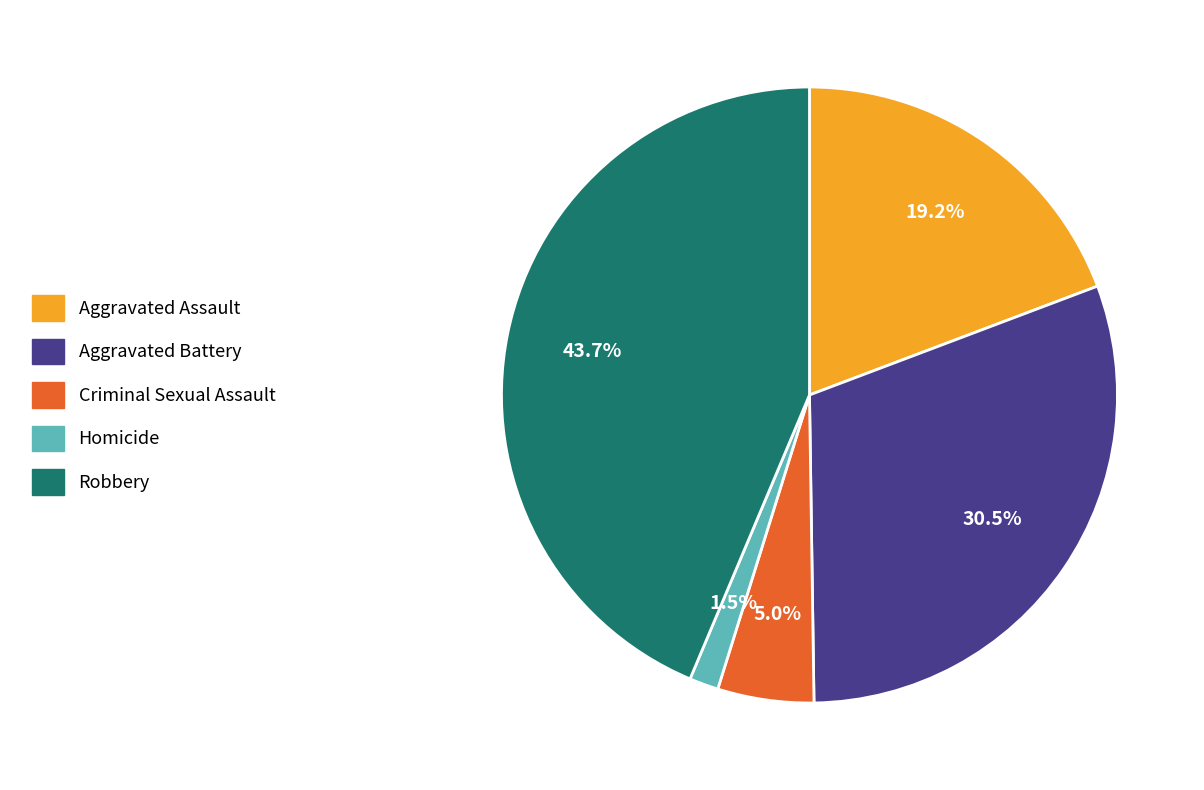

Does any single category account for the majority?

No